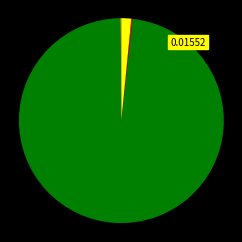

To the nearest percent, what is the average slice percentage?

25%